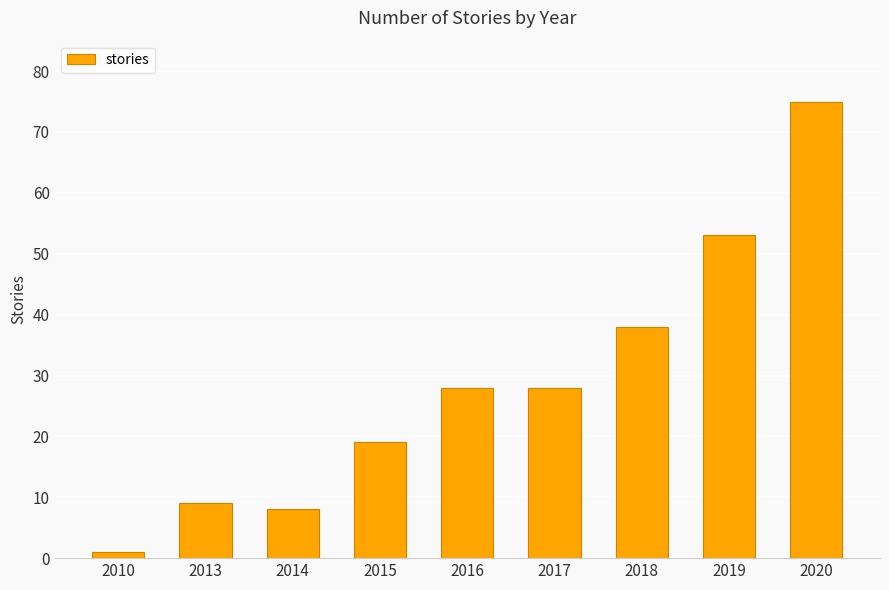

What value does the data have at 2013?

9